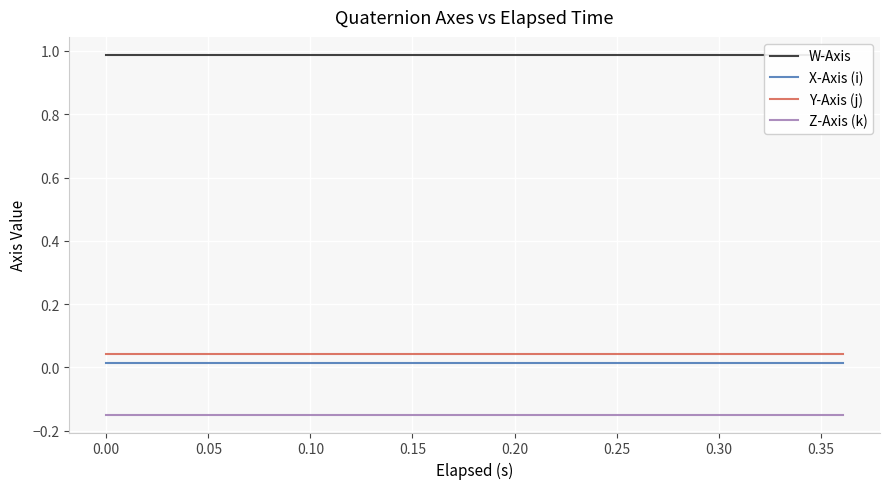

The Z-Axis (k) series shows -0.1 at 15. True or false?

False